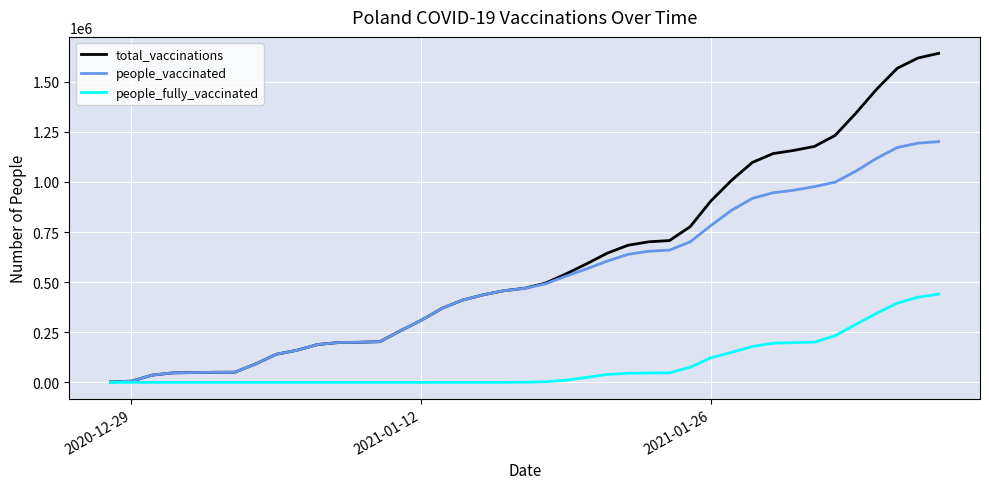

Which series has the widest spread of values?

total_vaccinations